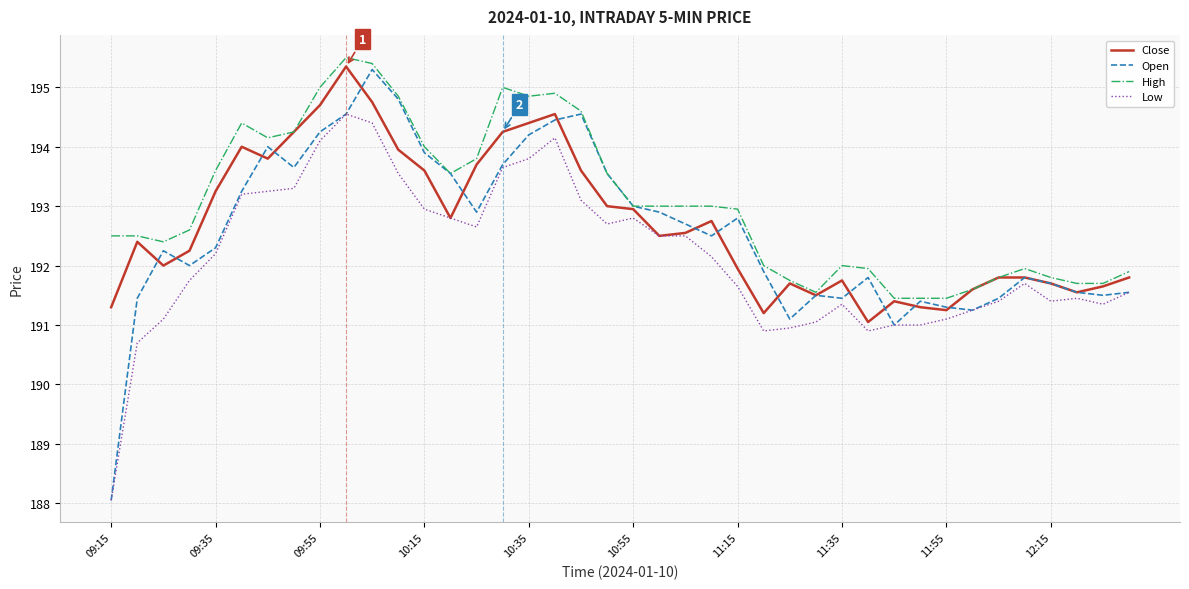

Which series has the largest total across all categories?

High